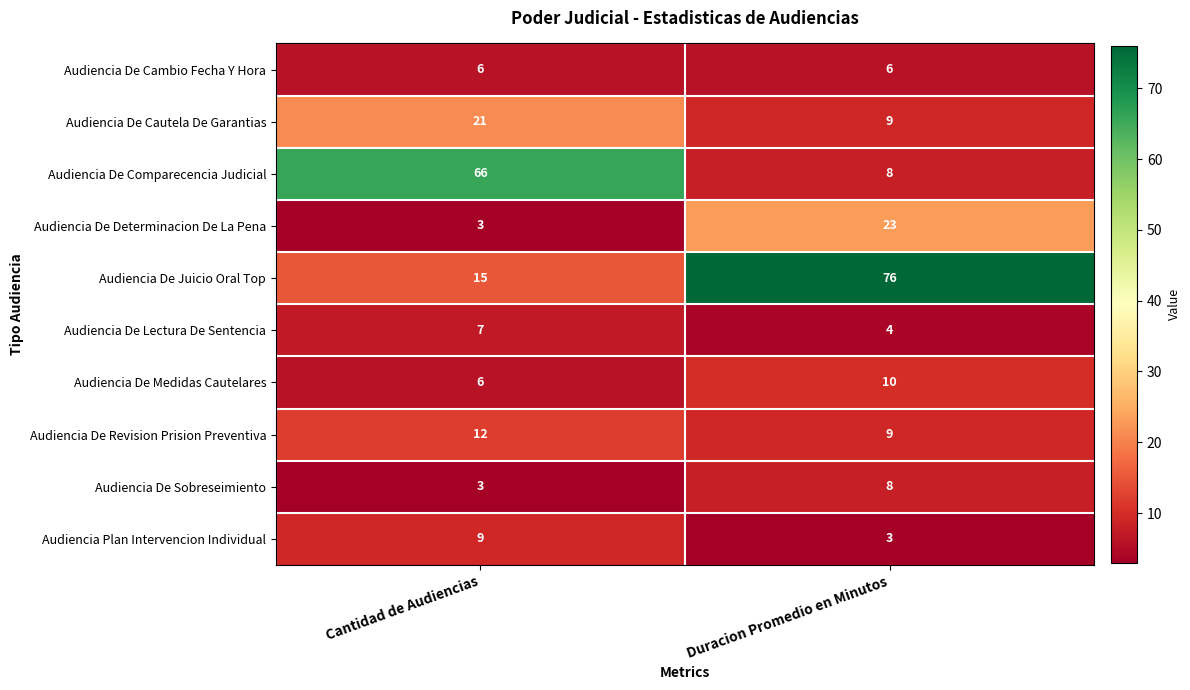

Which series has the largest range (max minus min)?

Audiencia De Juicio Oral Top